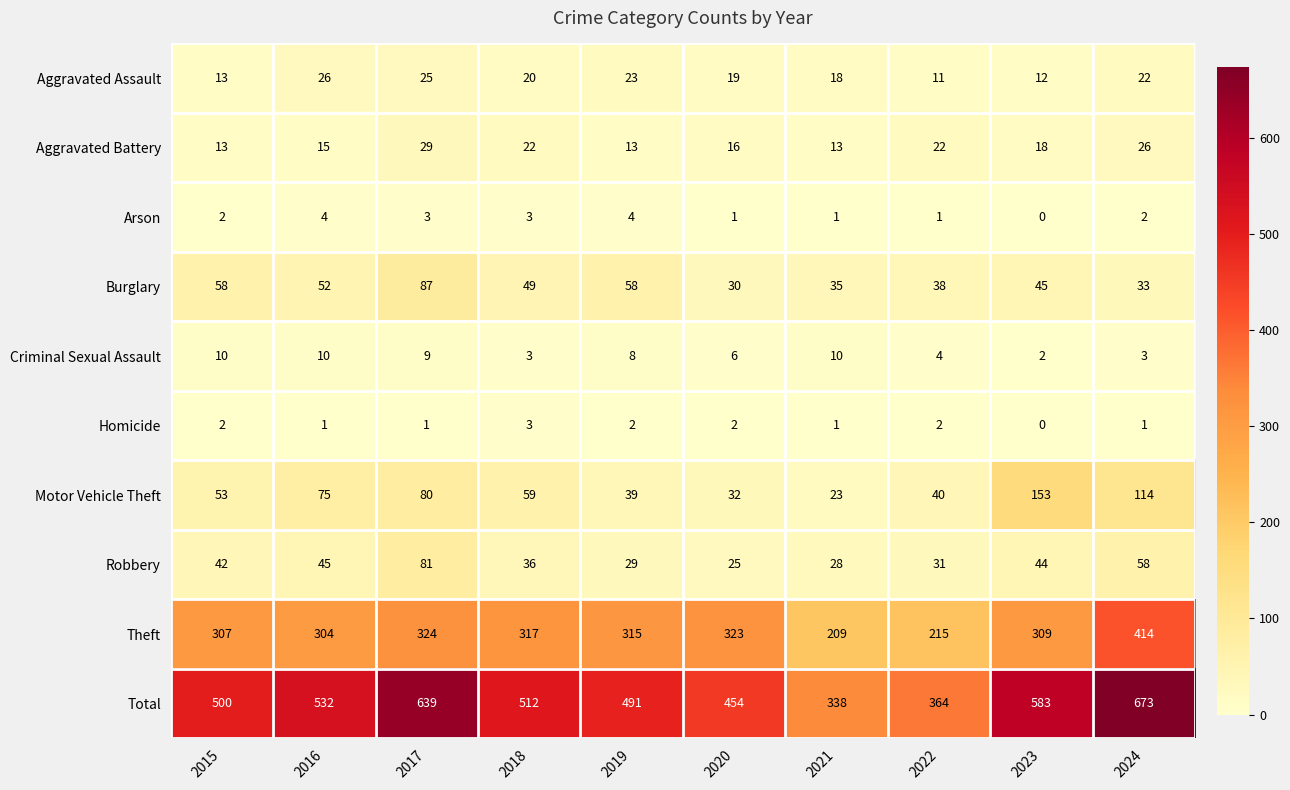

List the series in order of their peak value, highest first.

Total, Theft, Motor Vehicle Theft, Burglary, Robbery, Aggravated Battery, Aggravated Assault, Criminal Sexual Assault, Arson, Homicide